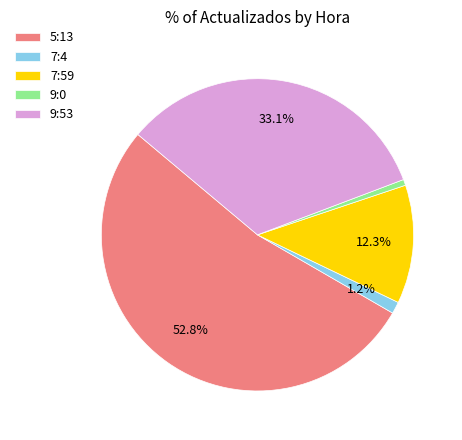

True or false: 7:4 accounts for 11% of the total.

False